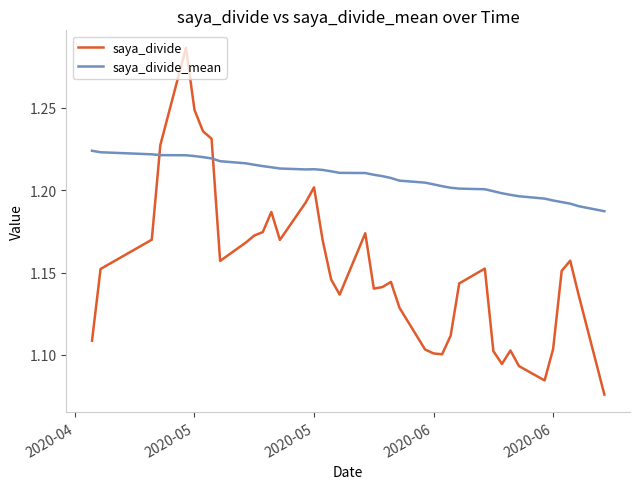

True or false: saya_divide and saya_divide_mean intersect in this chart.

True